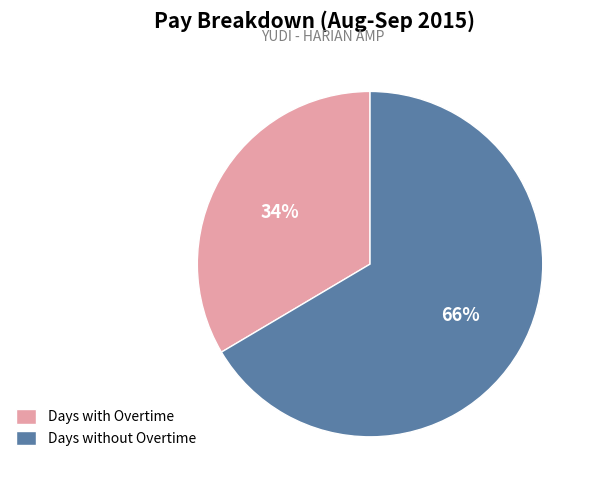

Is the sum of Days without Overtime and Days with Overtime greater than half?

Yes